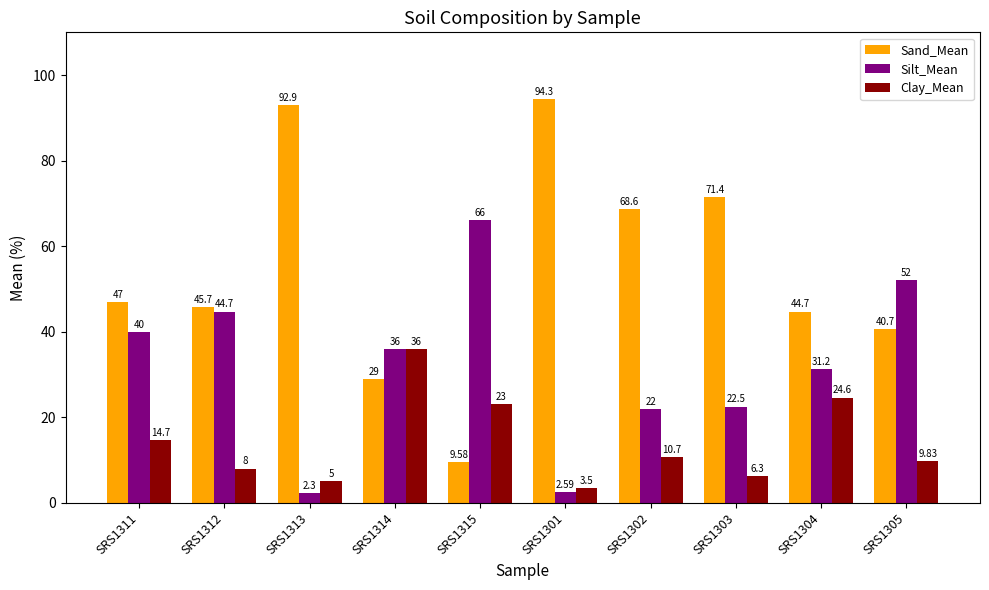

Read the Silt_Mean value at SRS1314.

36.0